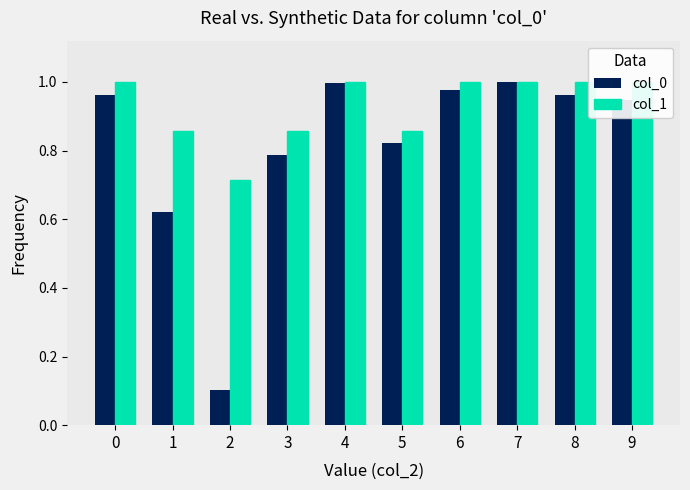

Which series has the largest total across all categories?

col_1